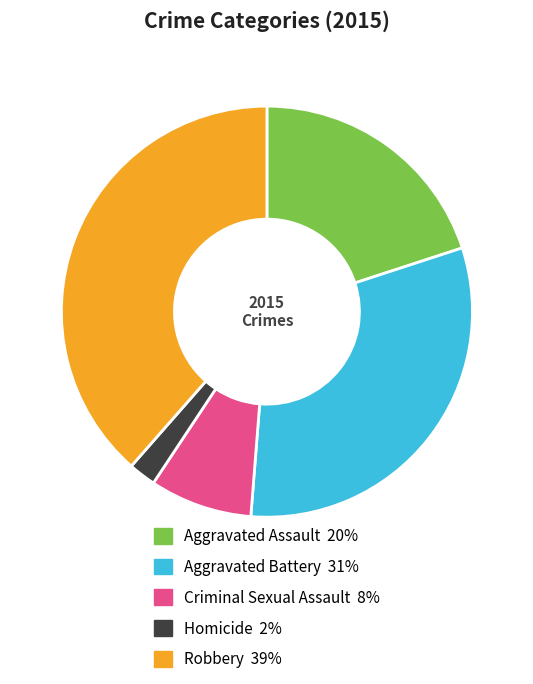

Combined, do Homicide and Criminal Sexual Assault account for over 50%?

No